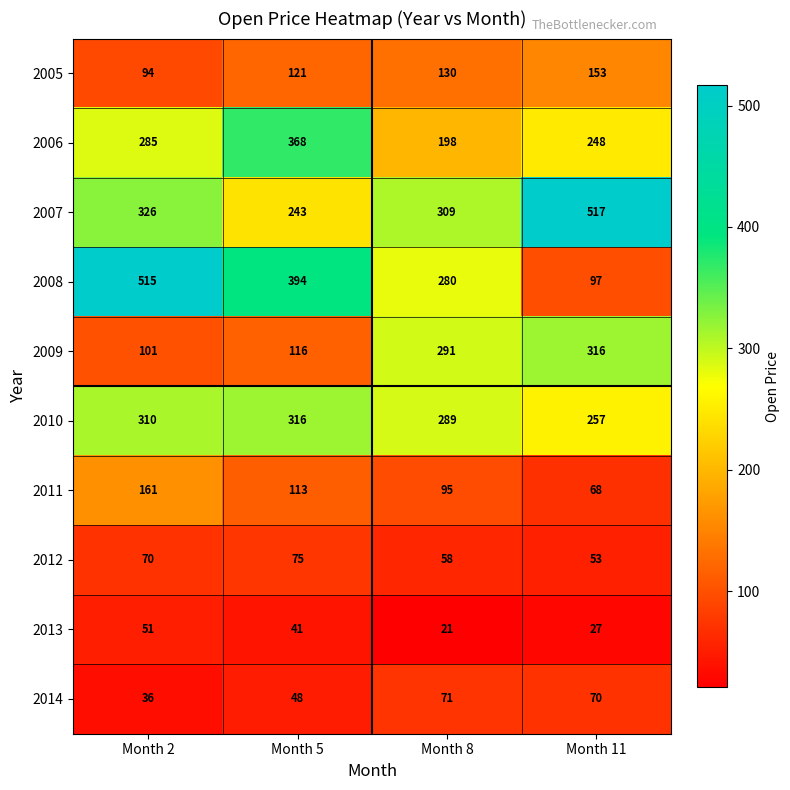

How many distinct data groups are displayed?

10